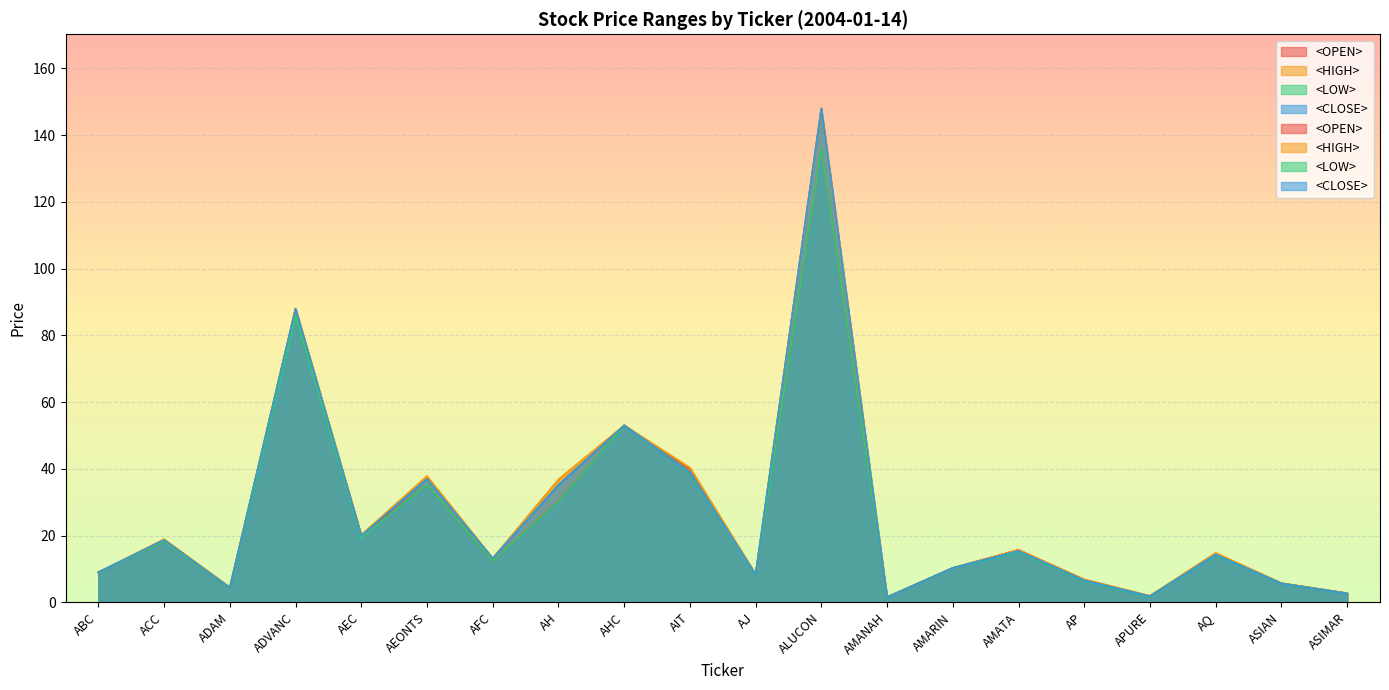

Between ACC and AMANAH, which is larger?

ACC